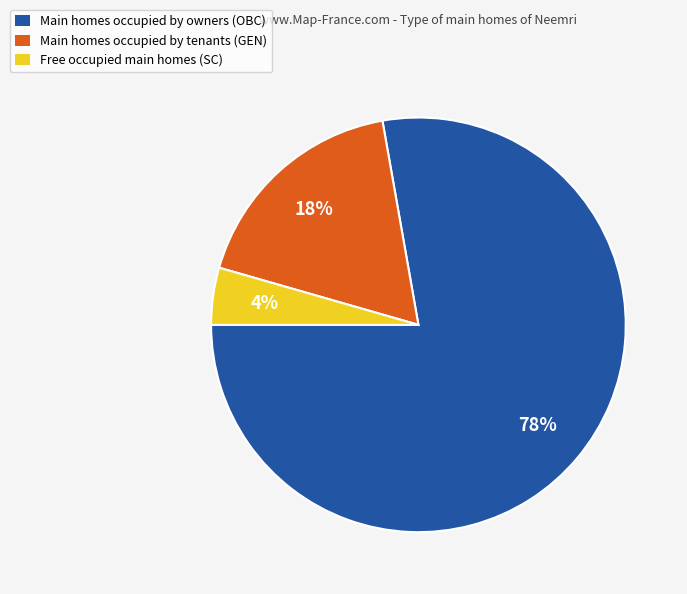

To the nearest percent, what is the average slice percentage?

33%